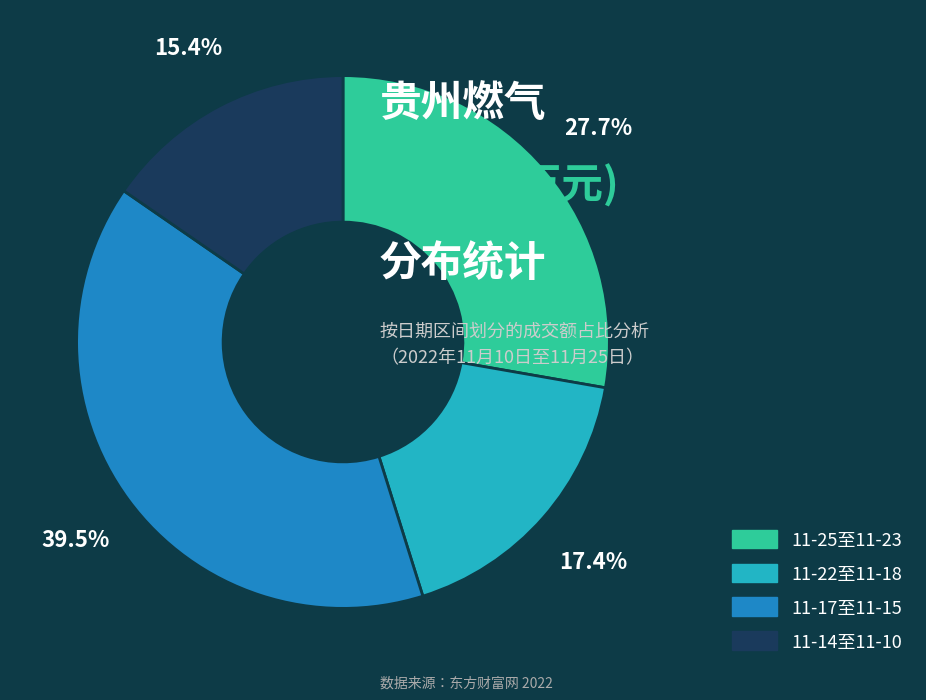

Which slice is the largest?

11-17至11-15